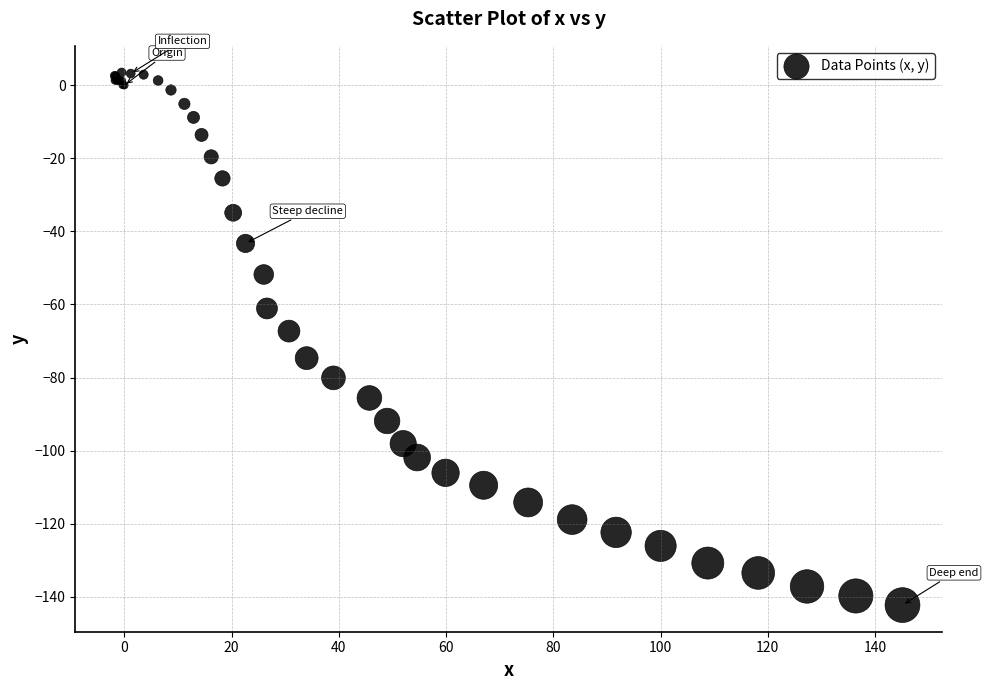

What Y value in the scatter plot is closest to -69?

-67.3